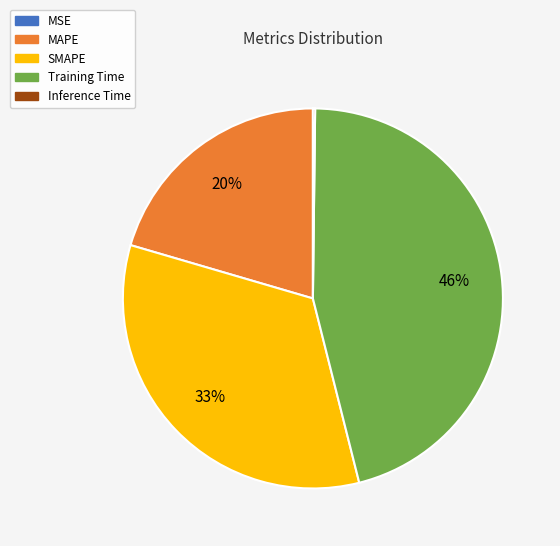

Which has a higher value, Training Time or MAPE?

Training Time